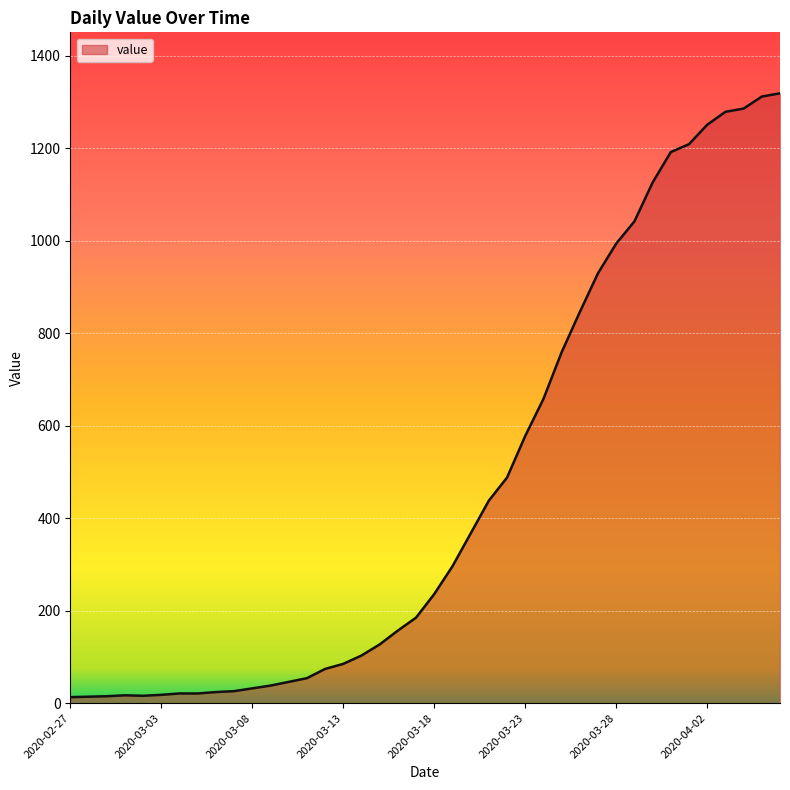

What is the greatest value displayed?

1319